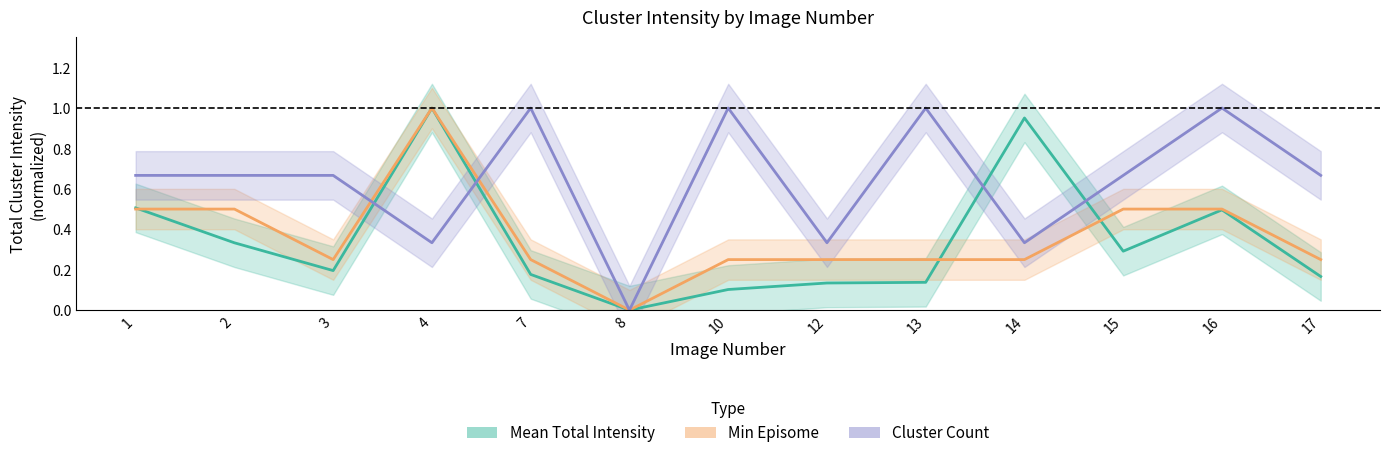

Rank the series by their maximum value, from lowest to highest.

Mean Total Intensity, Min Episome, Cluster Count